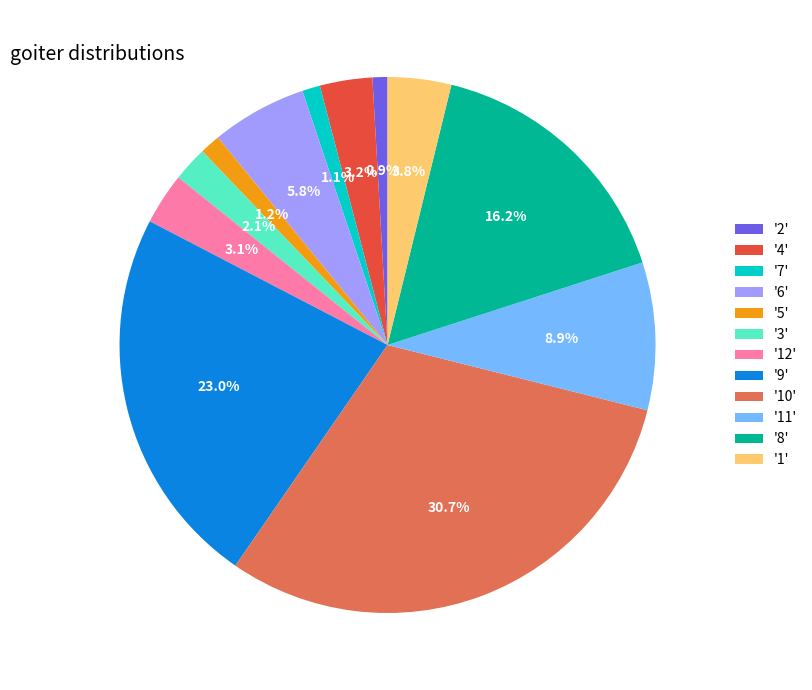

Between '2' and '10', which is larger?

'10'